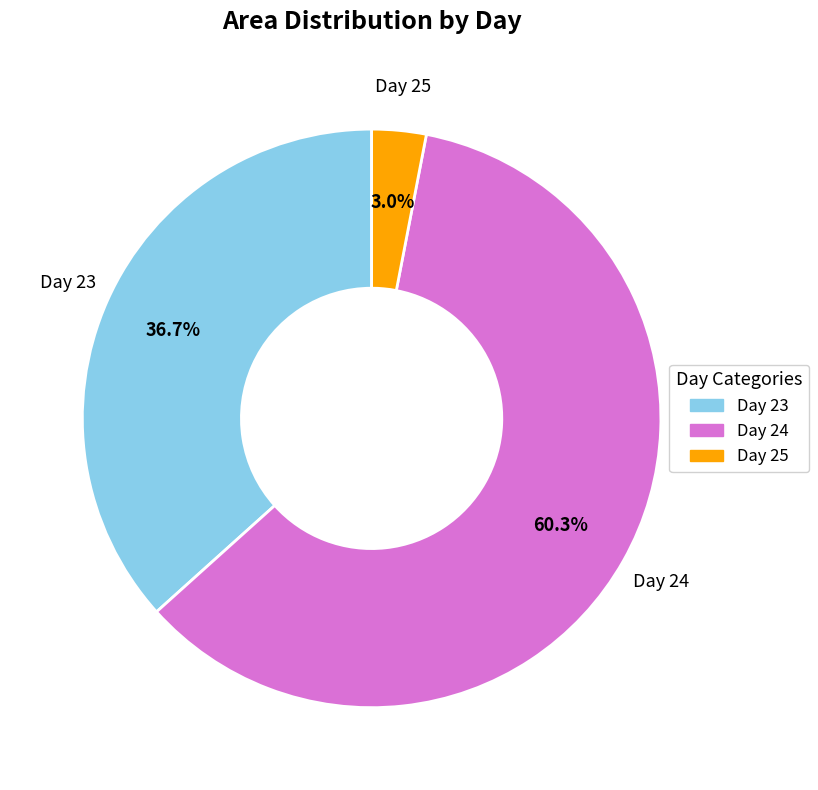

Combined, do Day 24 and Day 23 account for over 50%?

Yes